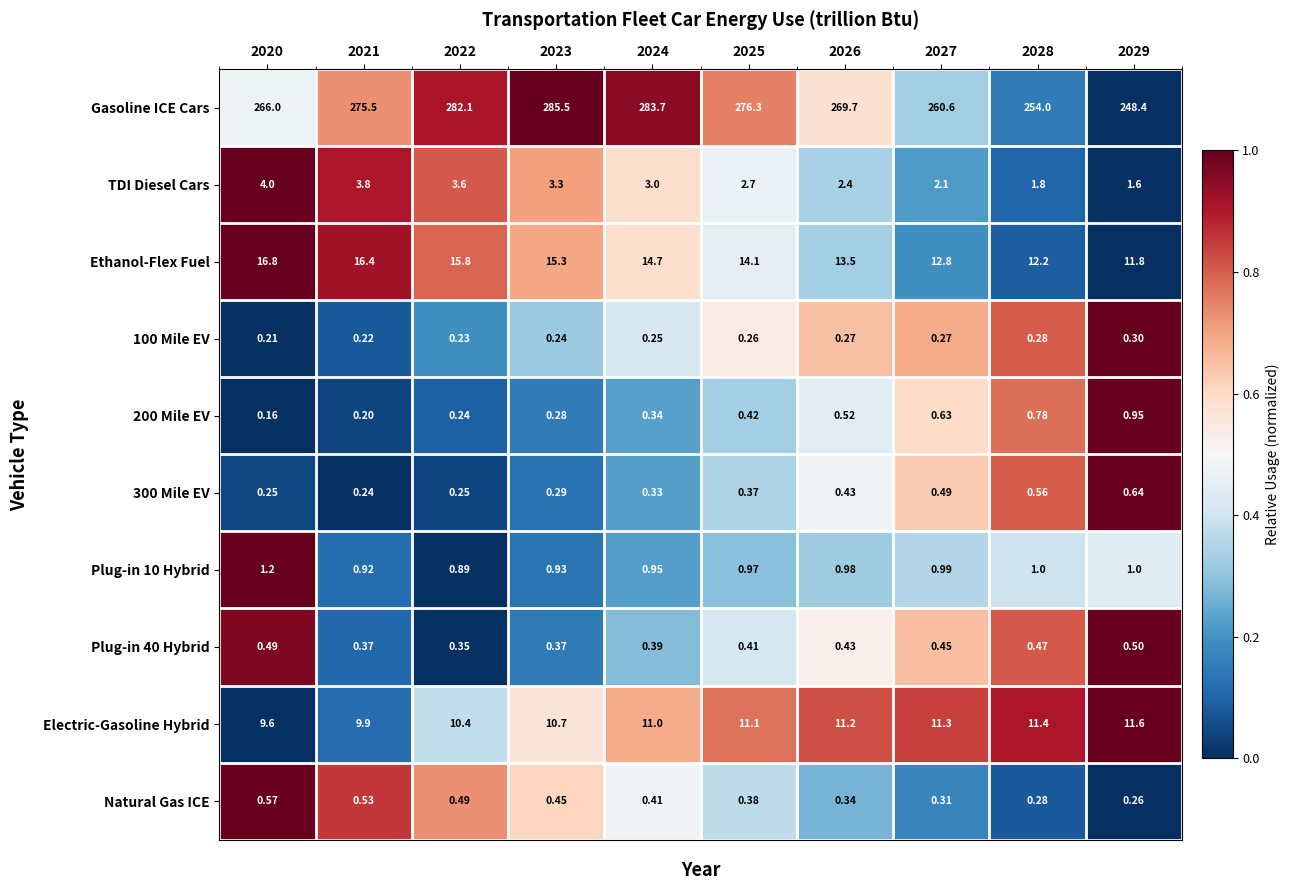

Between 2024 and 2027, which series saw the biggest shift?

Gasoline ICE Cars